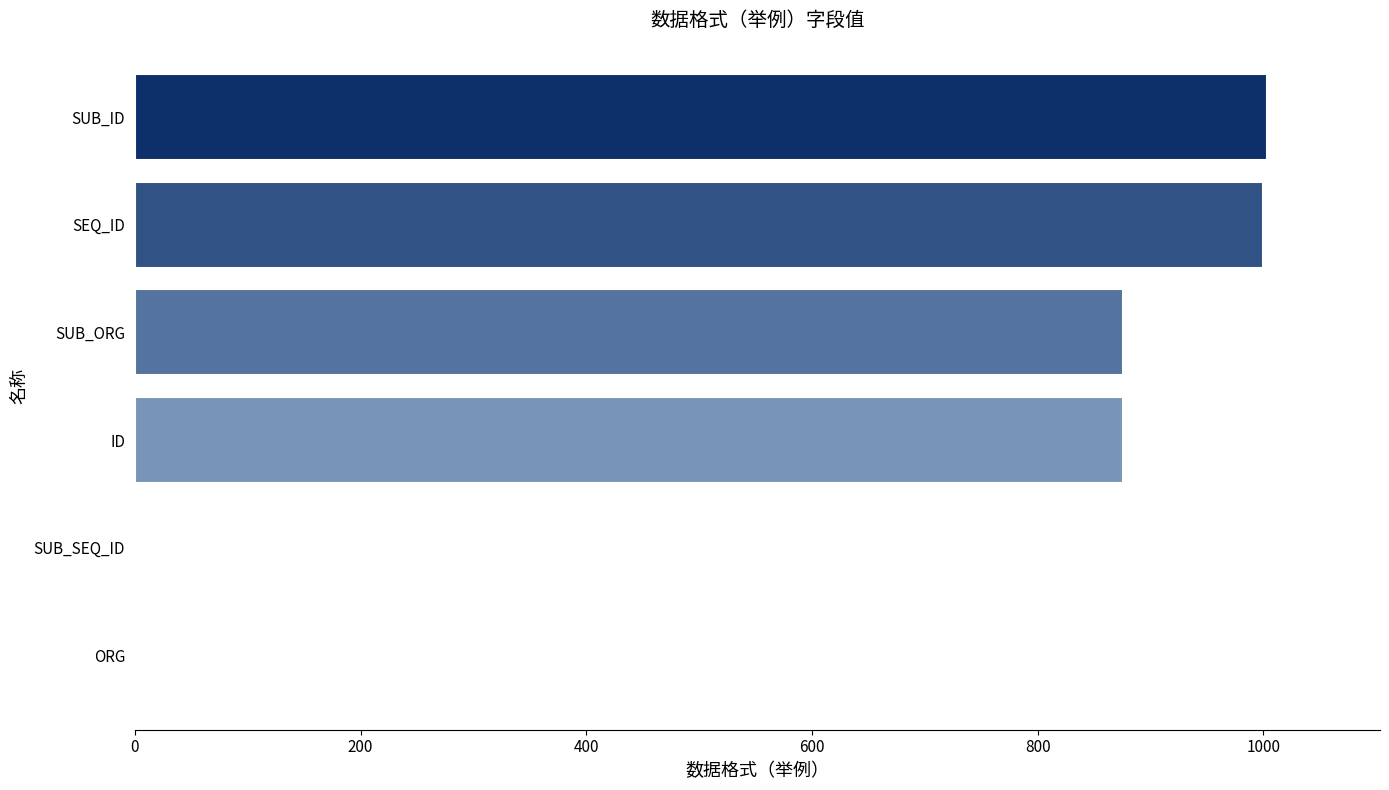

Is it true that the value at SUB_ID is 1003?

True